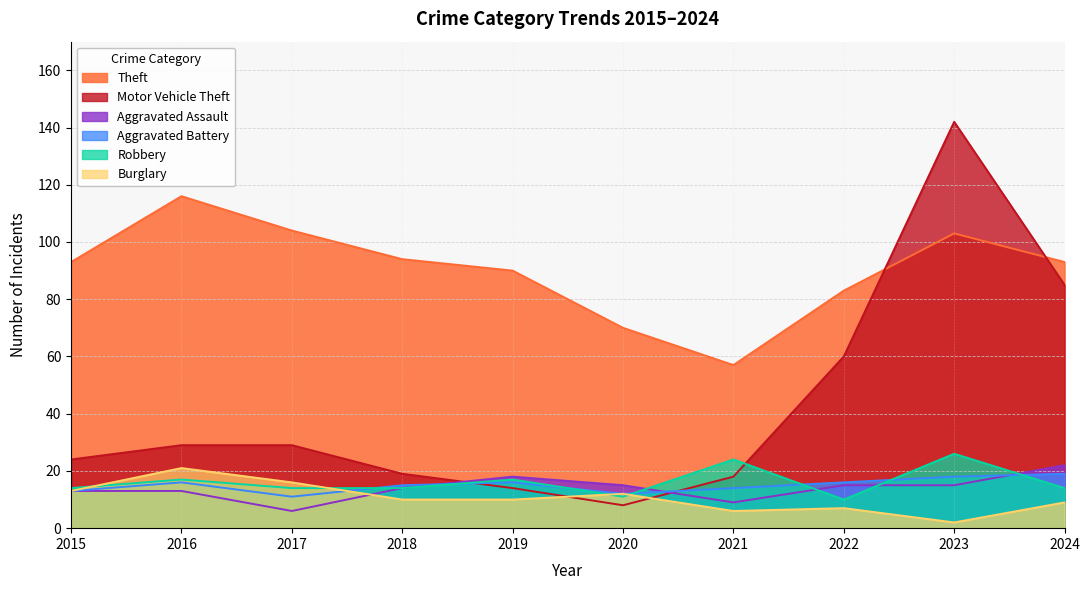

Where do Aggravated Battery and Aggravated Assault first cross each other?

2018 and 2019